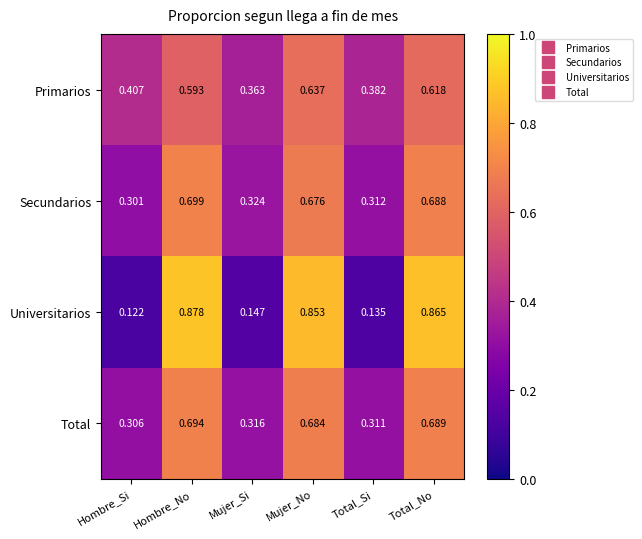

Rank the series at Total_No from lowest to highest value.

Primarios, Secundarios, Total, Universitarios